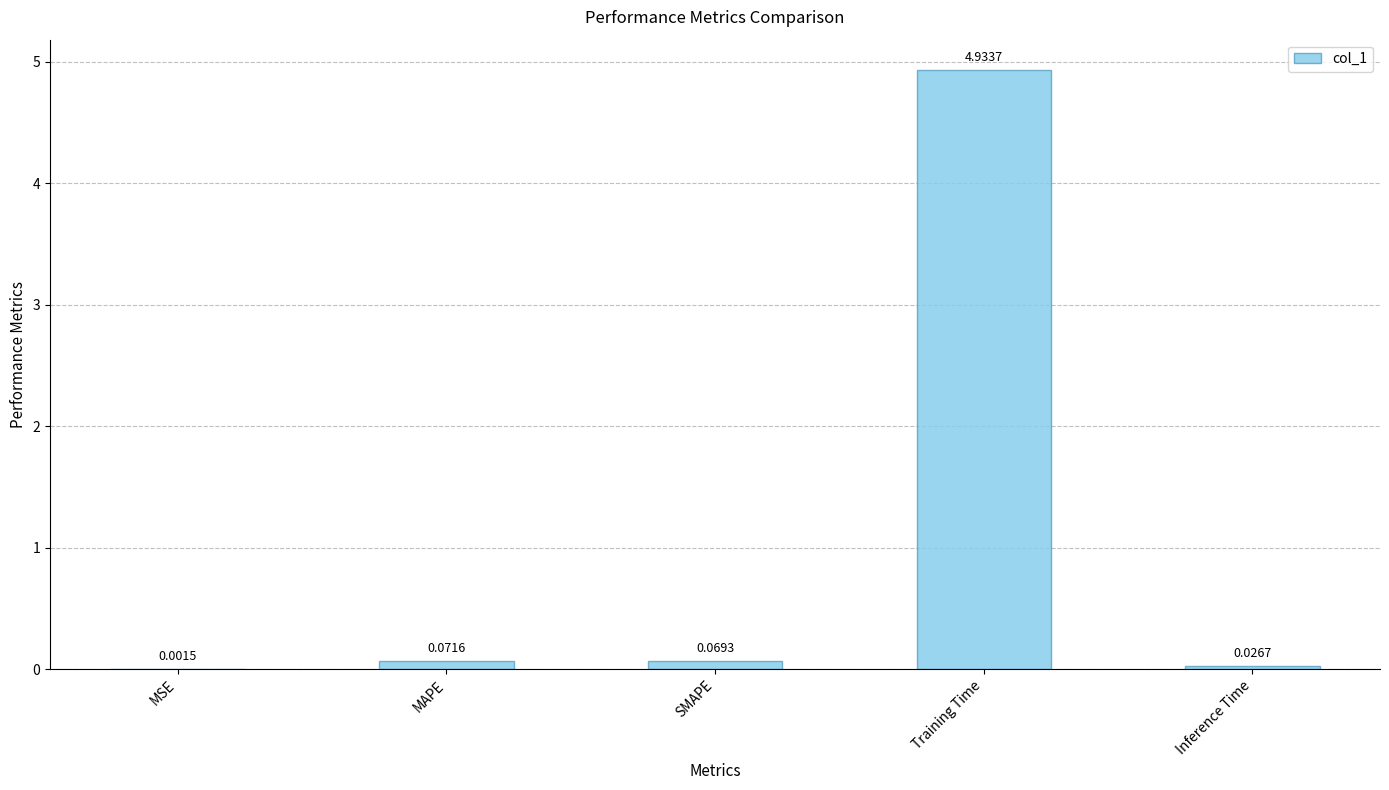

What is the average value?

1.0